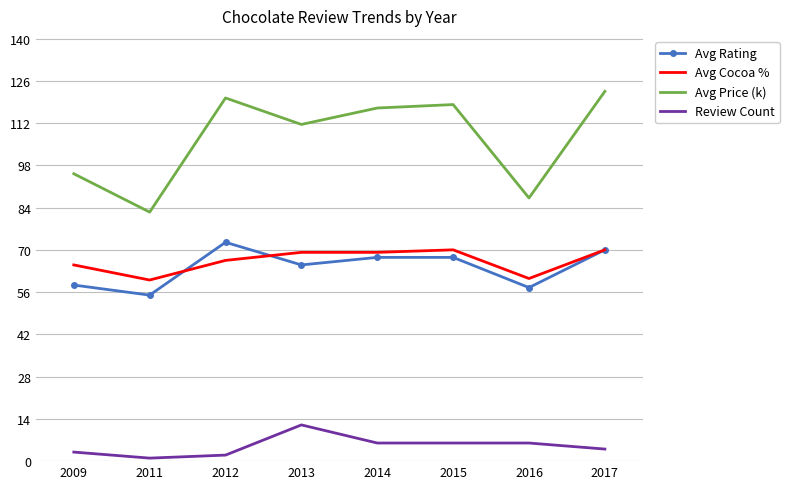

Which series has the largest total across all categories?

Avg Price (k)